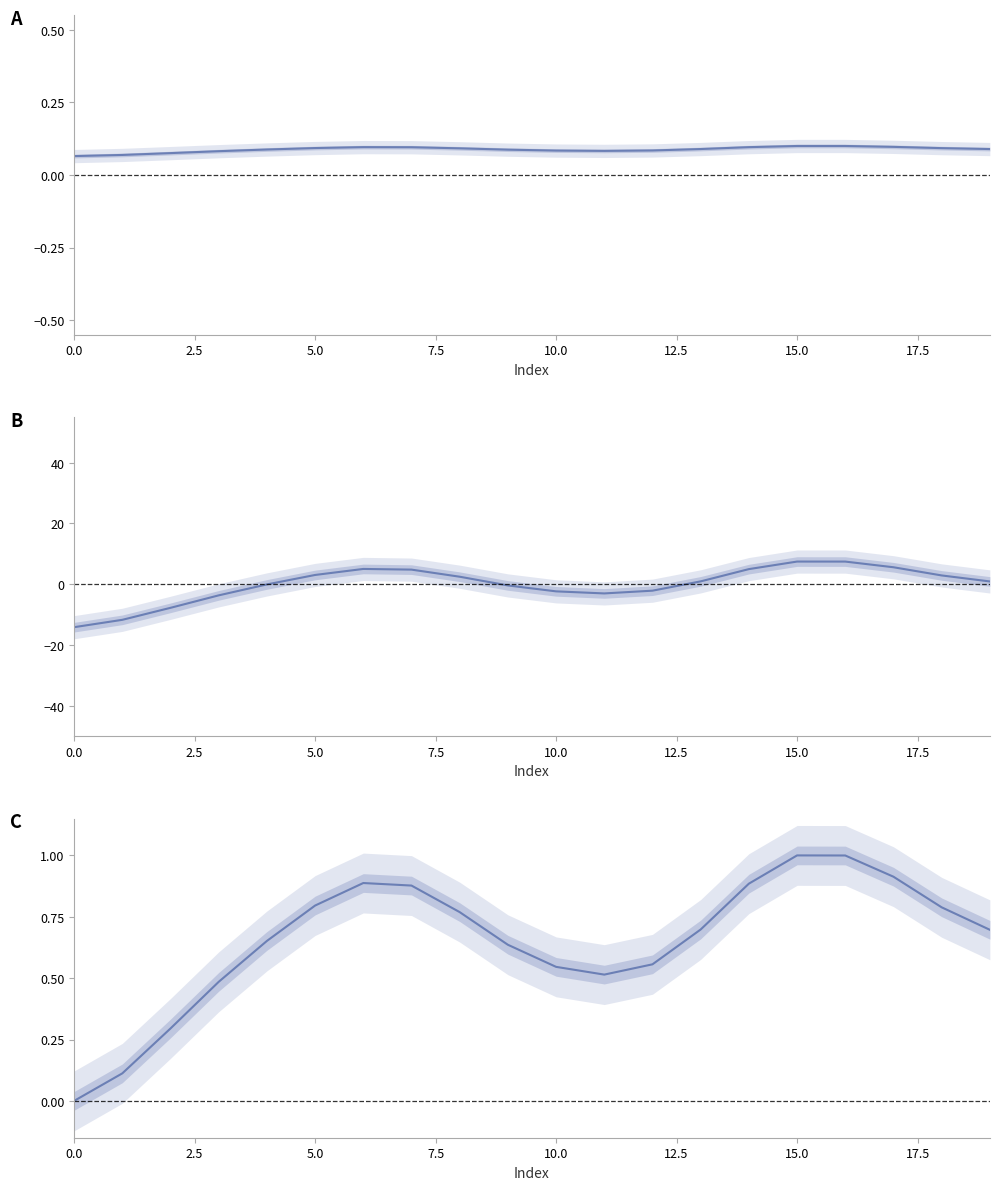

Count the number of values greater than 0.

19